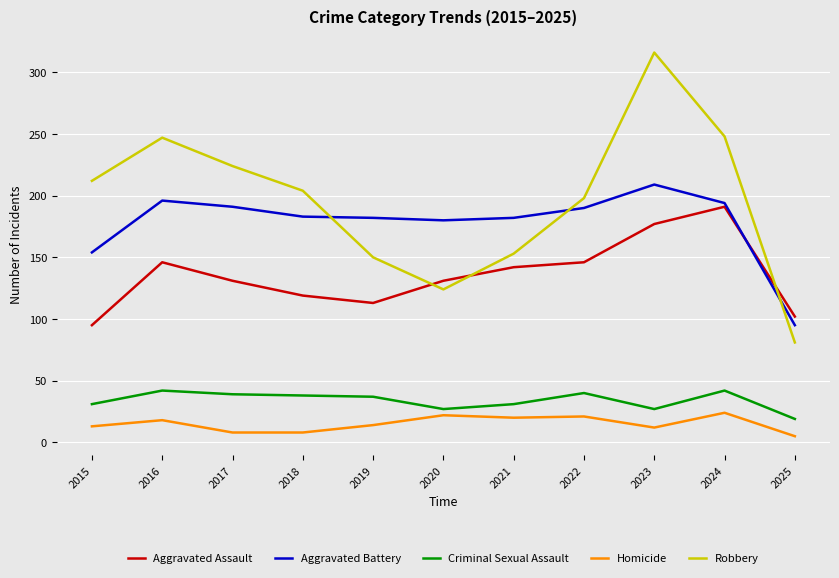

Where do Aggravated Assault and Aggravated Battery first cross each other?

2024 and 2025